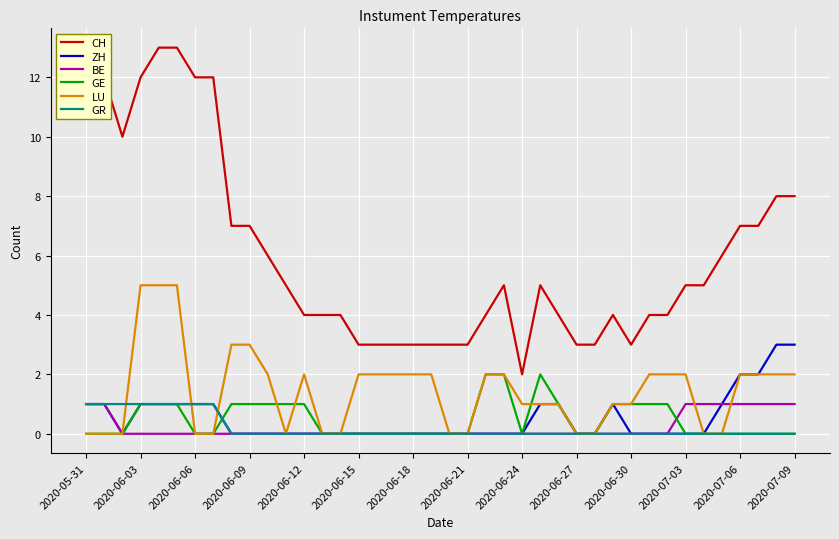

True or false: CH and GR cross at least once.

False